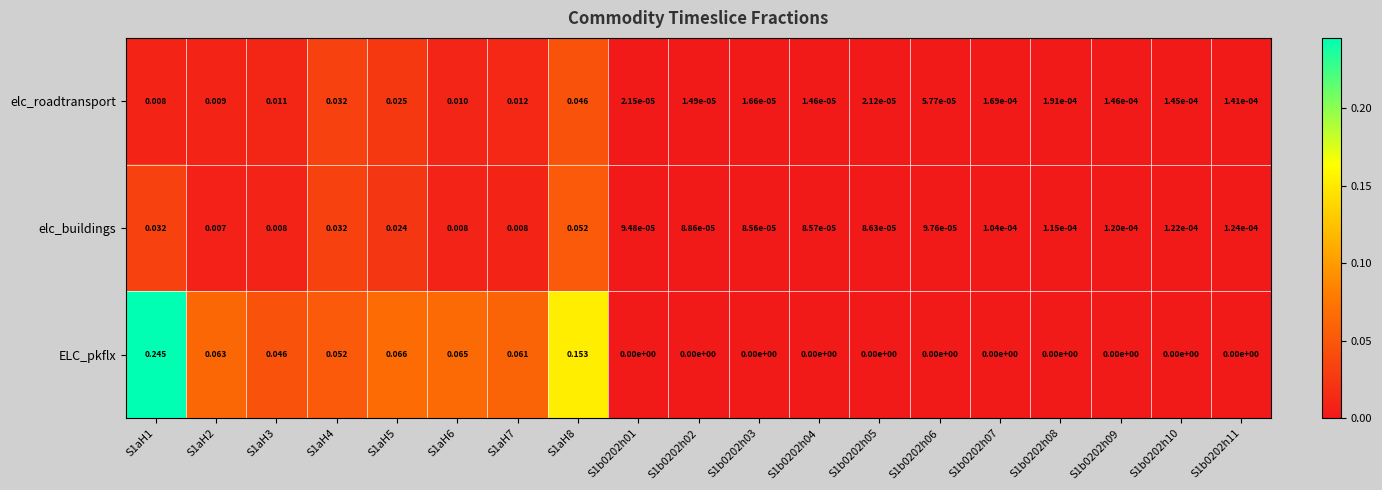

Rank the series by their maximum value, from lowest to highest.

elc_roadtransport, elc_buildings, ELC_pkflx